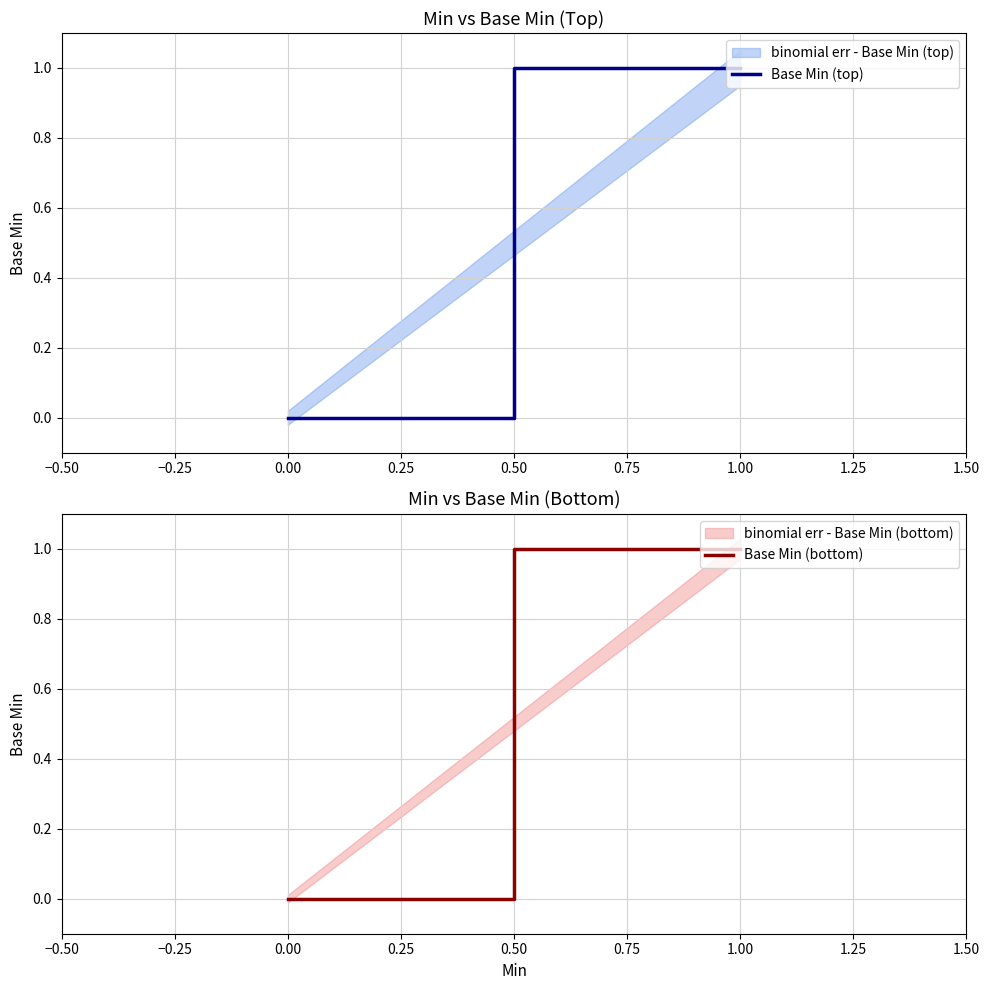

What is the difference between the maximum and minimum values in the Base Min (bottom) series?

1